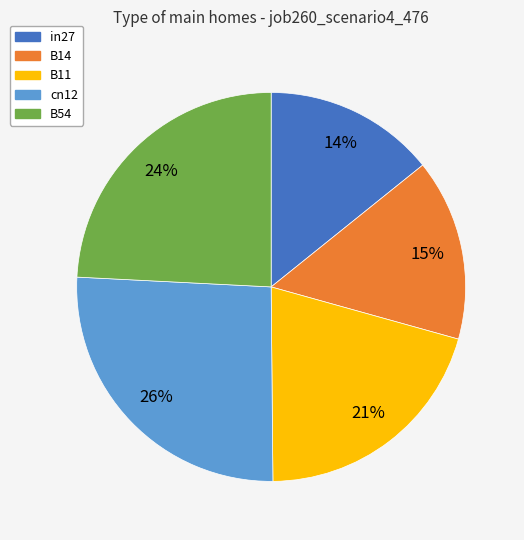

To the nearest percent, what is the difference between the cn12 and in27 slice percentages?

12%